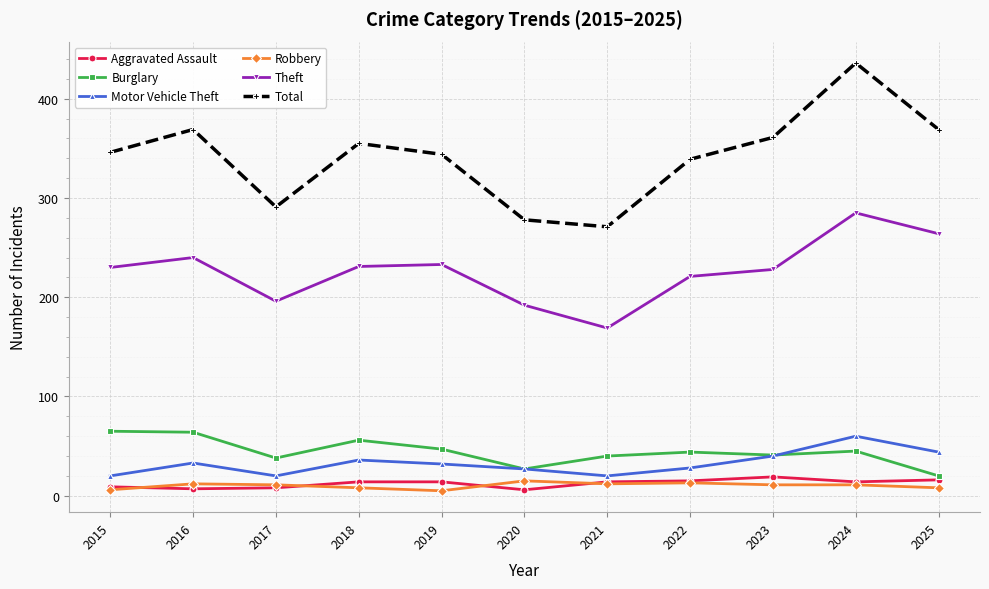

Between 2017 and 2025, which series saw the biggest shift?

Total